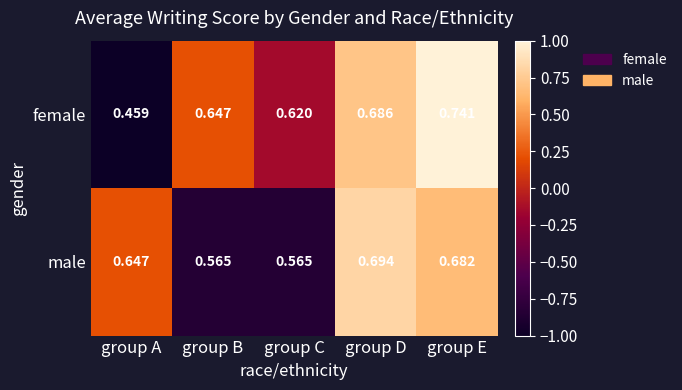

Between group A and group E, which series saw the biggest shift?

female